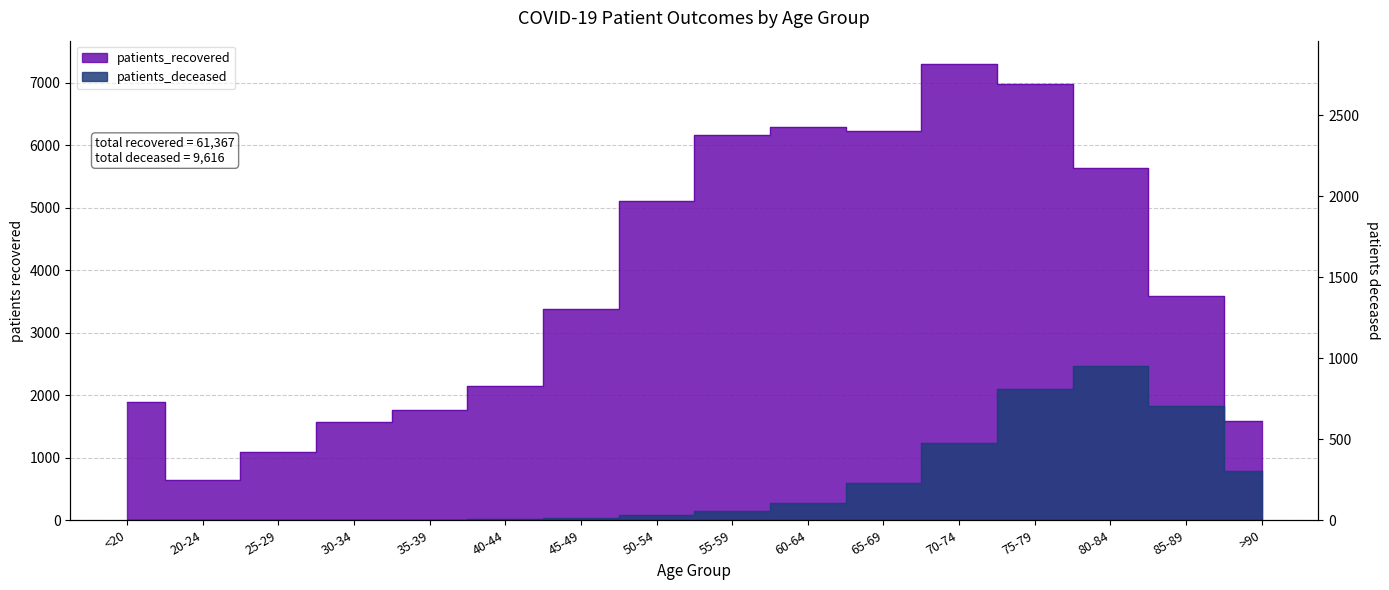

At how many categories does at least one series exceed 3972?

7